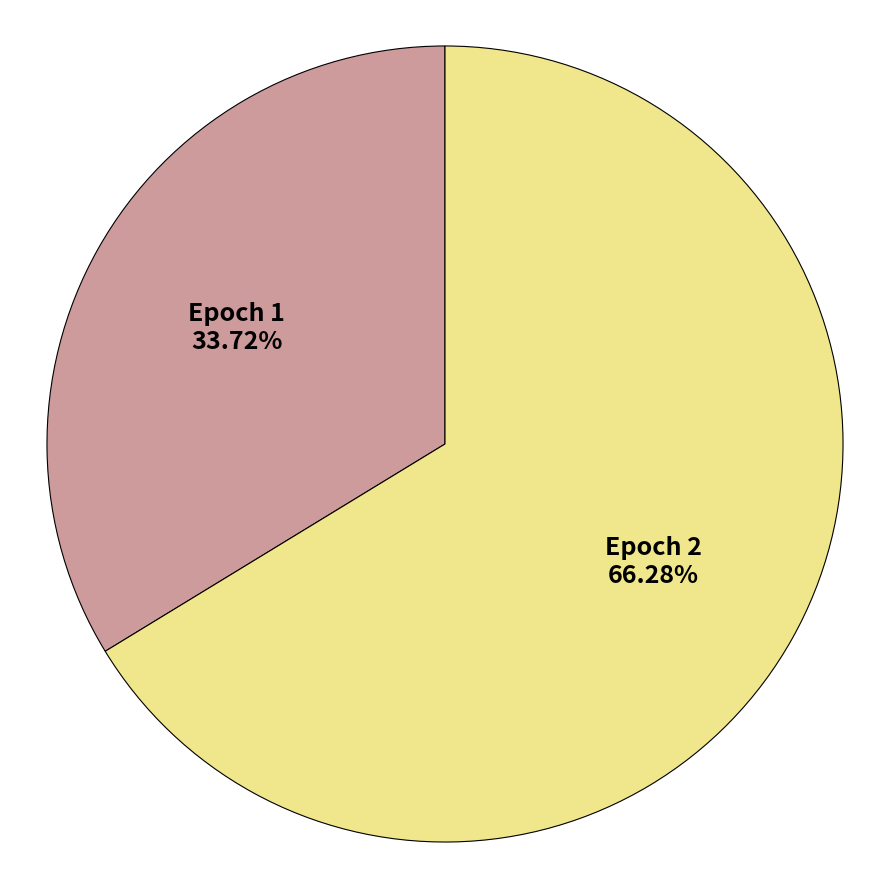

Does Epoch 1 account for over 50% of the chart?

No